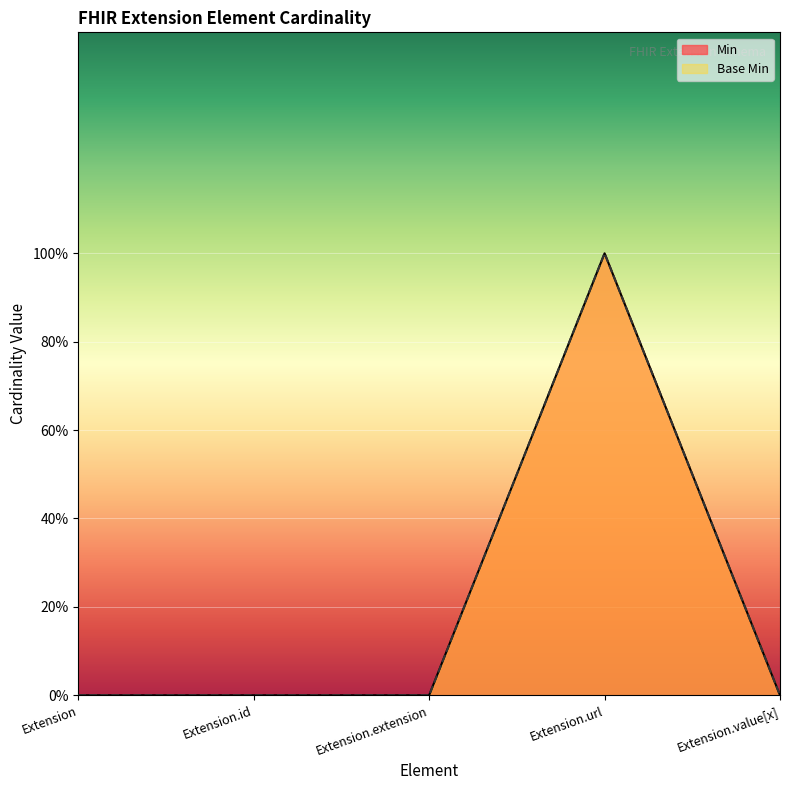

True or false: Base Min and Min intersect in this chart.

False